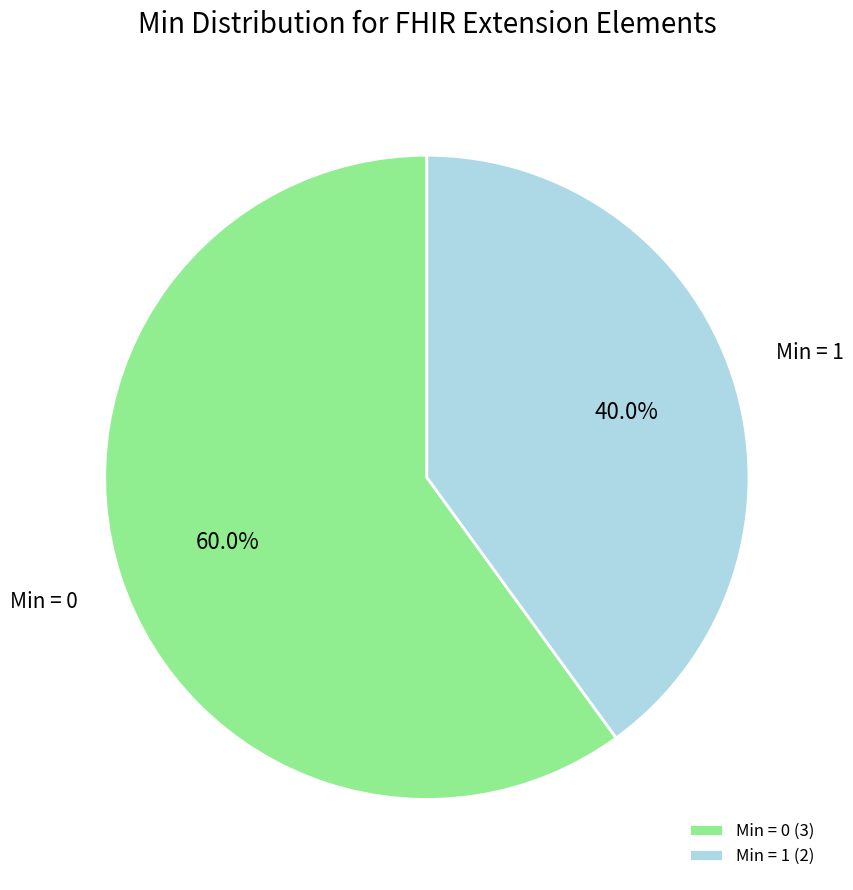

To the nearest percent, what is the average slice percentage?

50%